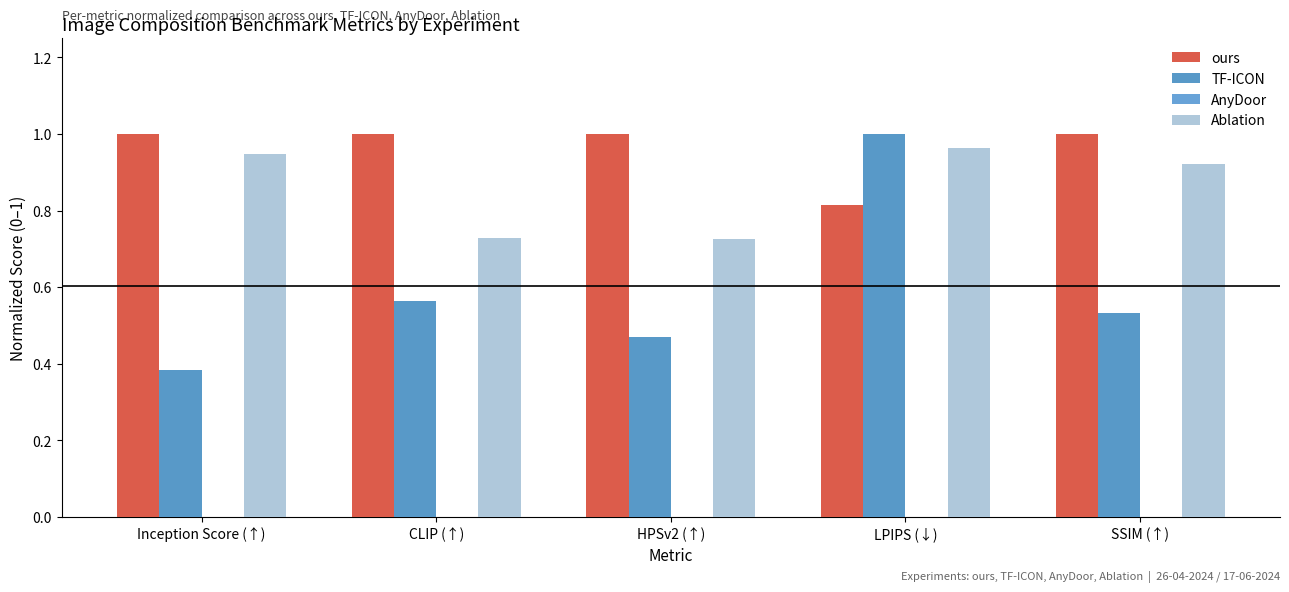

How many groups of bars are there?

5